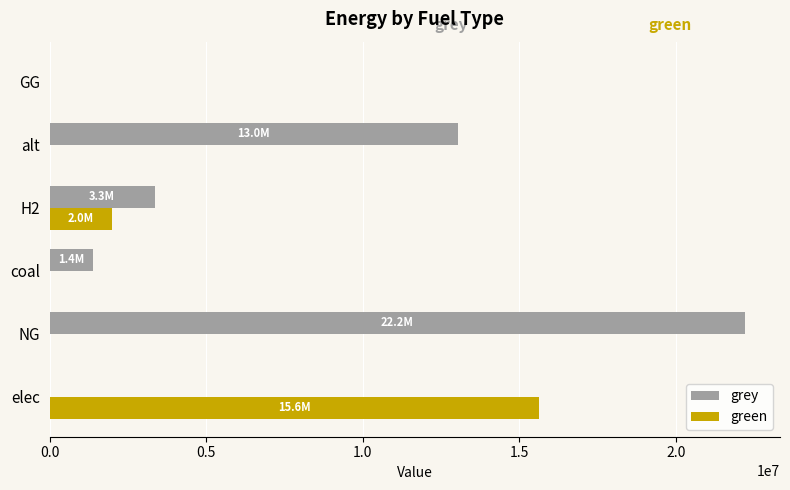

Which series has the largest total across all categories?

grey